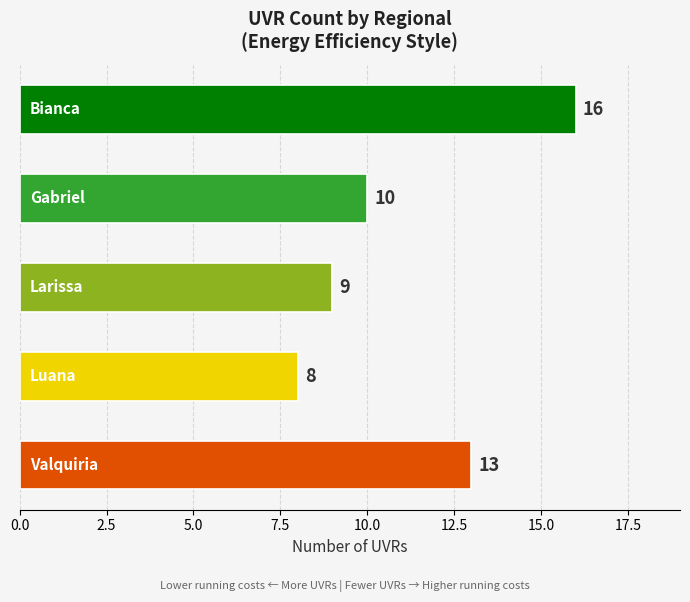

Reading top to bottom, list all the values displayed in this chart.

16	10	9	8	13